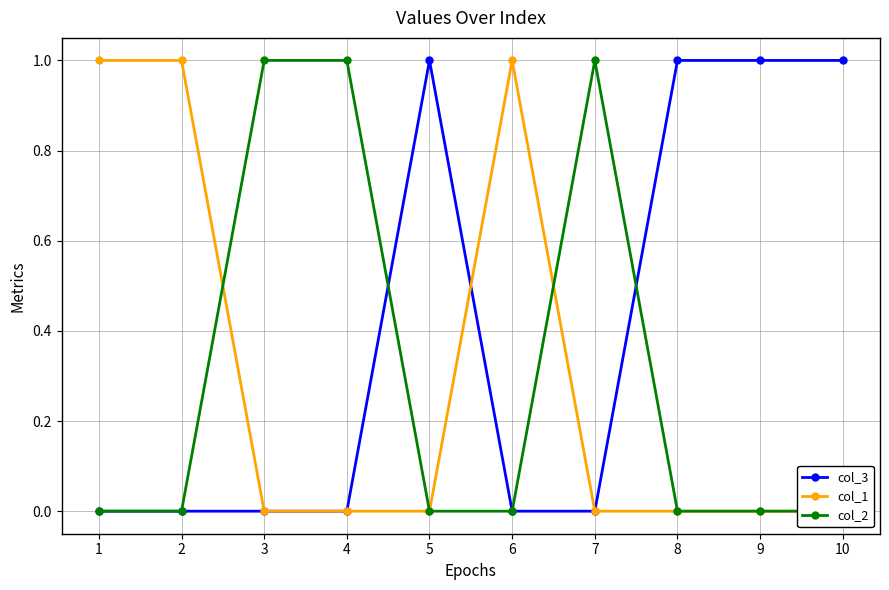

True or false: col_3 and col_1 cross at least once.

True